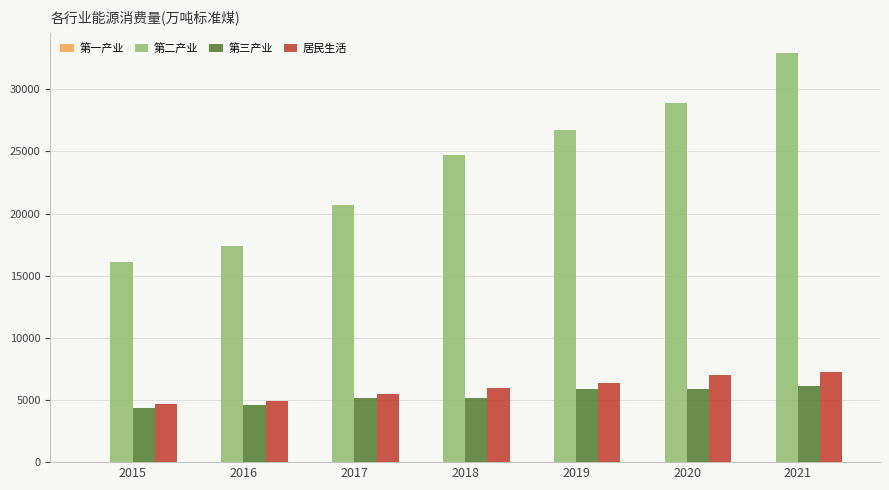

What is the difference between the 第二产业 values at 2017 and 2021?

12168.8